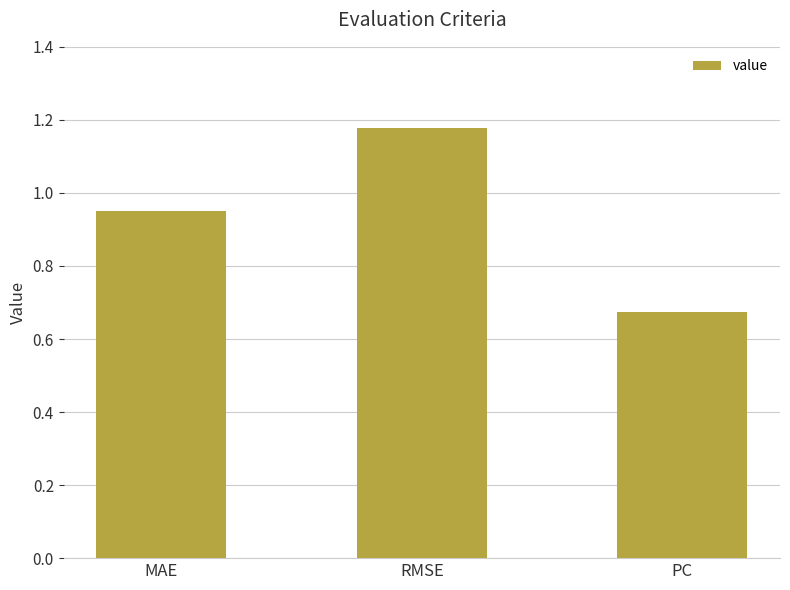

Count the number of data series in this chart.

1